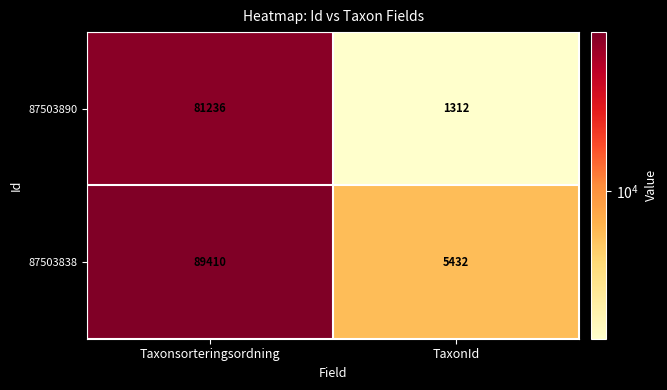

Which series has the widest spread of values?

87503838